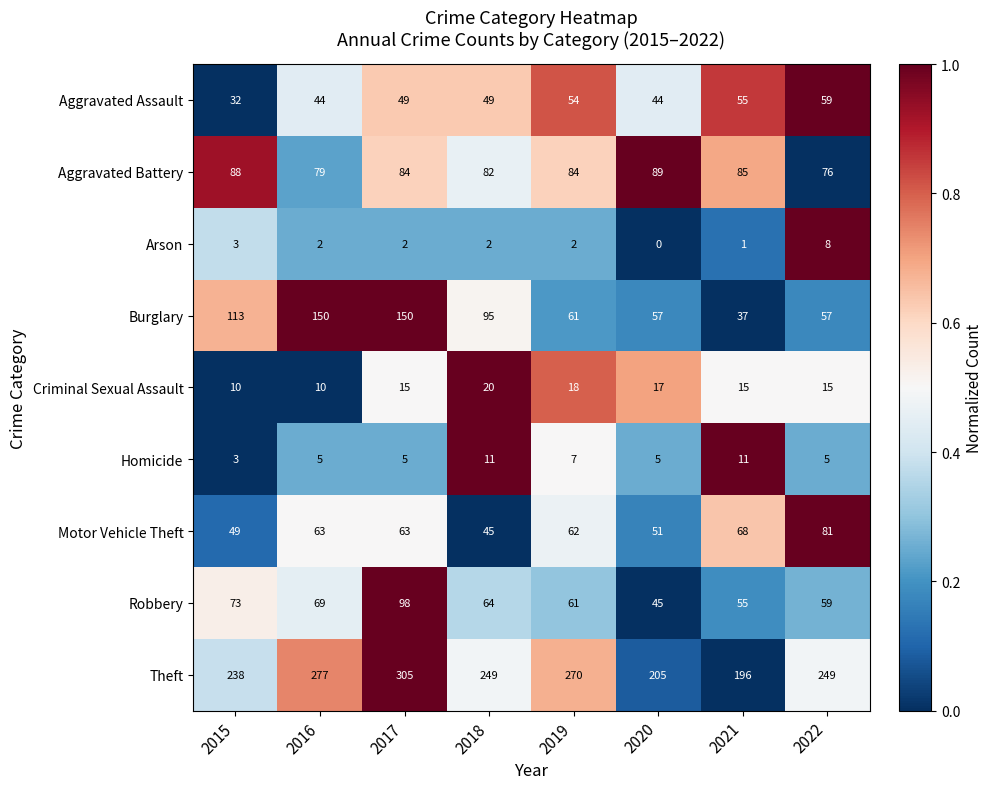

What is the difference between the Burglary values at 2021 and 2016?

113